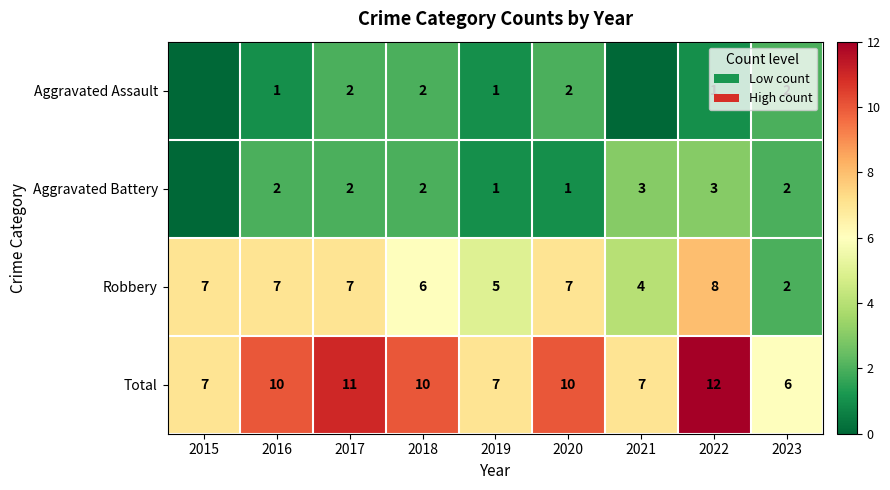

Is the value of Robbery at 2016 greater than the value of Aggravated Assault at 2020?

Yes